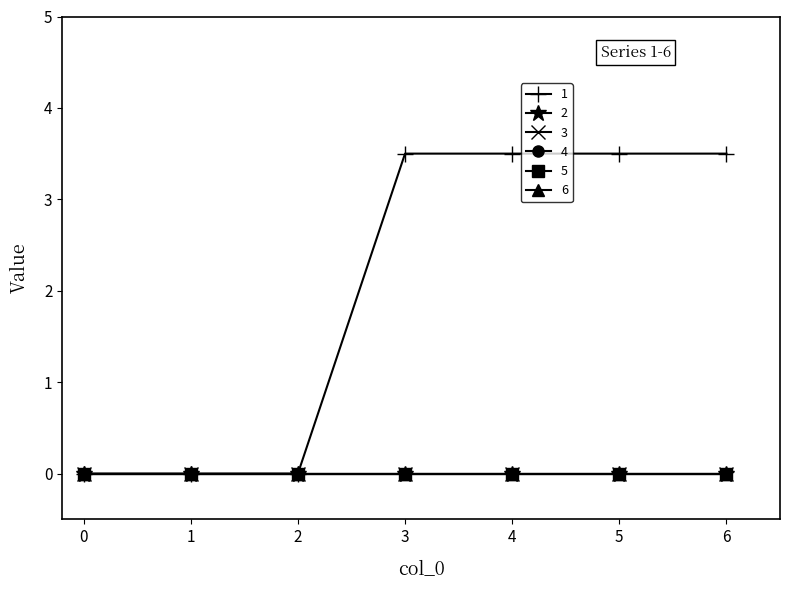

Does the chart have visible grid lines?

No